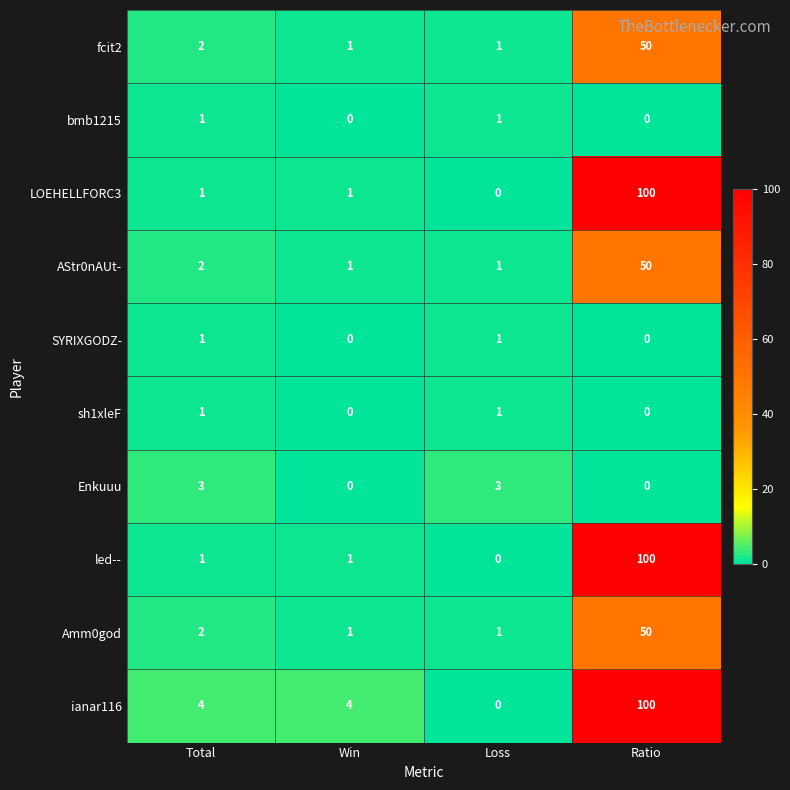

At which category is the sum across all series the highest?

Ratio